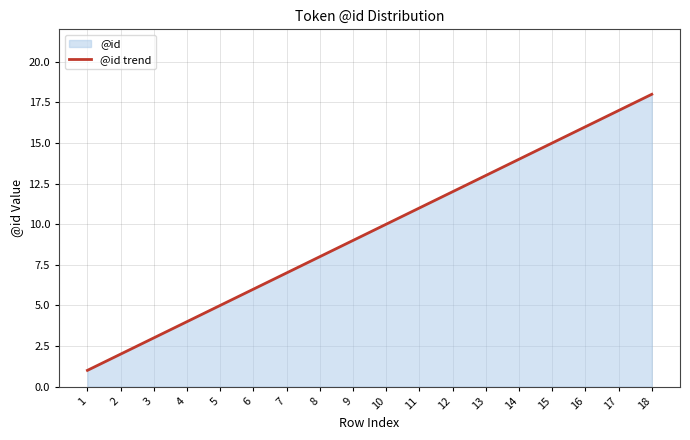

Which label corresponds to the largest value in the chart?

18